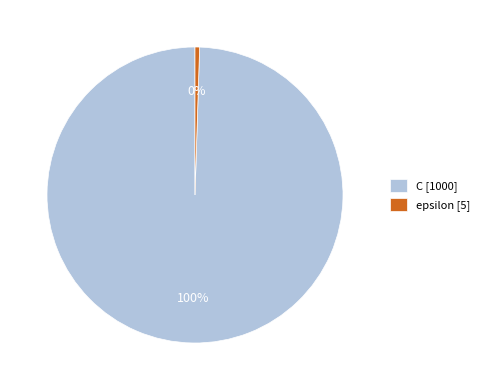

To the nearest percent, what percentage of the pie is C?

100%